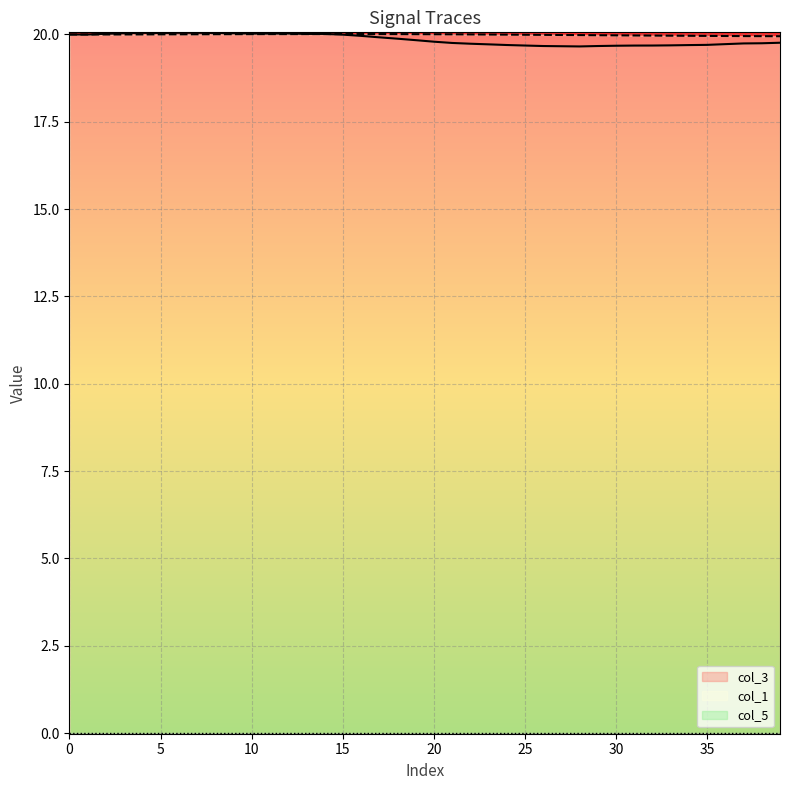

What is the label of the 12th point from the right?

28